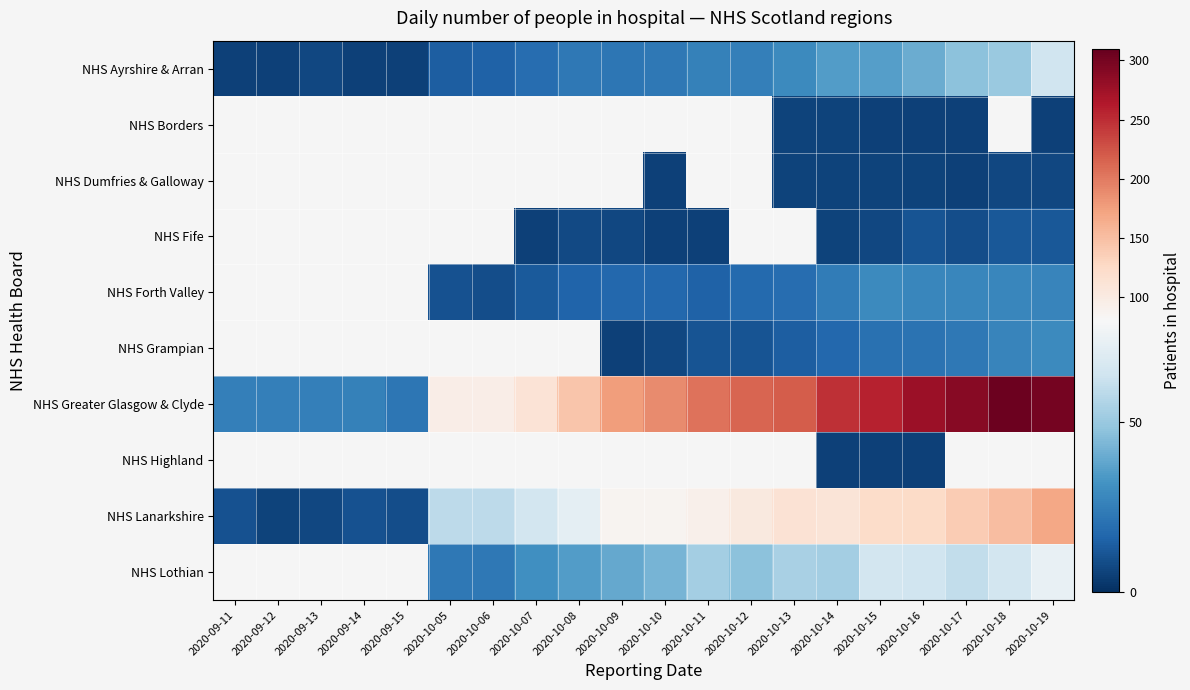

How many categories are shown in the chart?

20